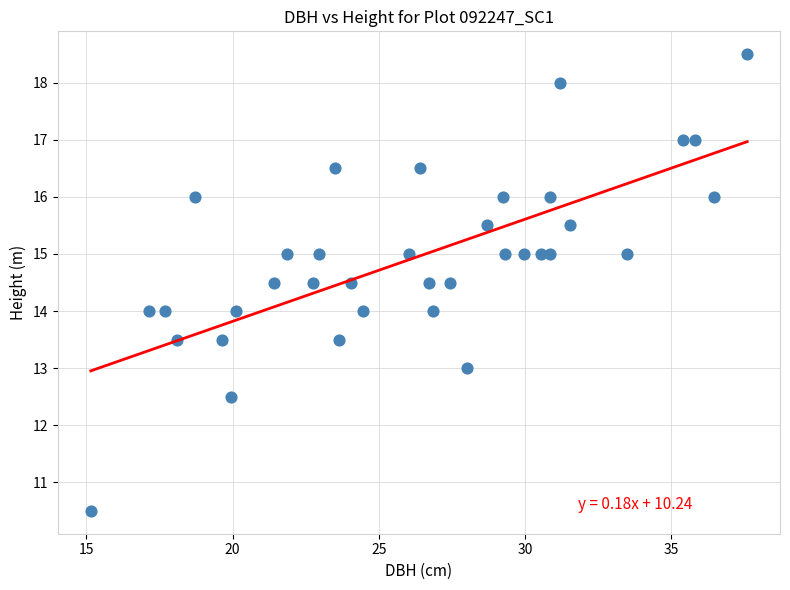

What is the range of X values (max minus min)?

22.5